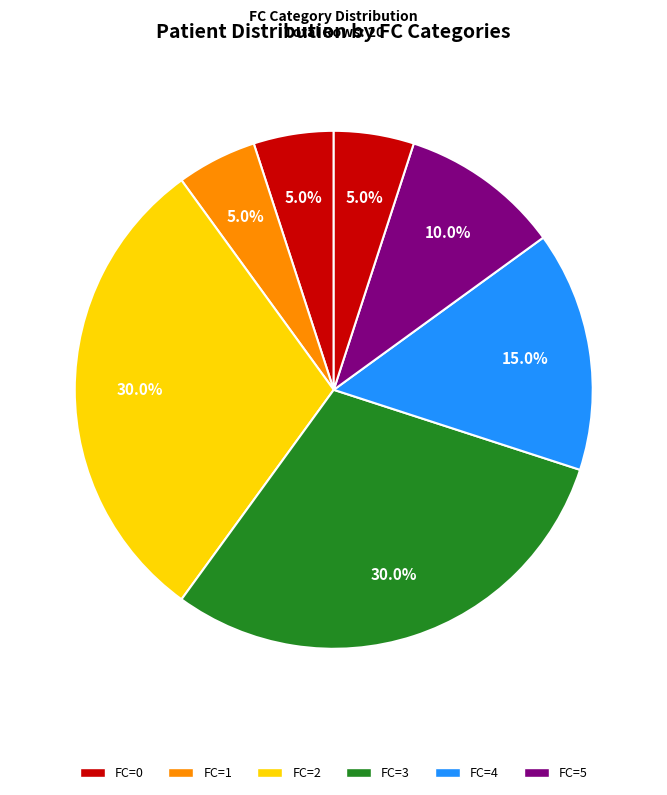

Which slice is the smallest?

FC=1